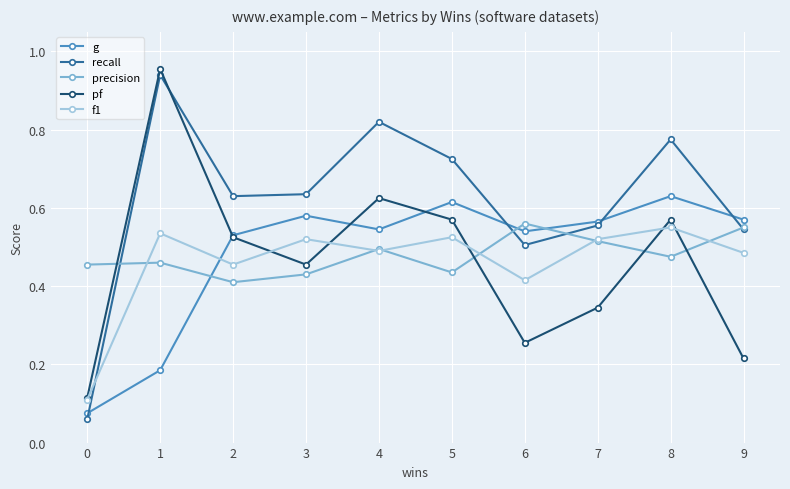

Which series has the largest range (max minus min)?

recall